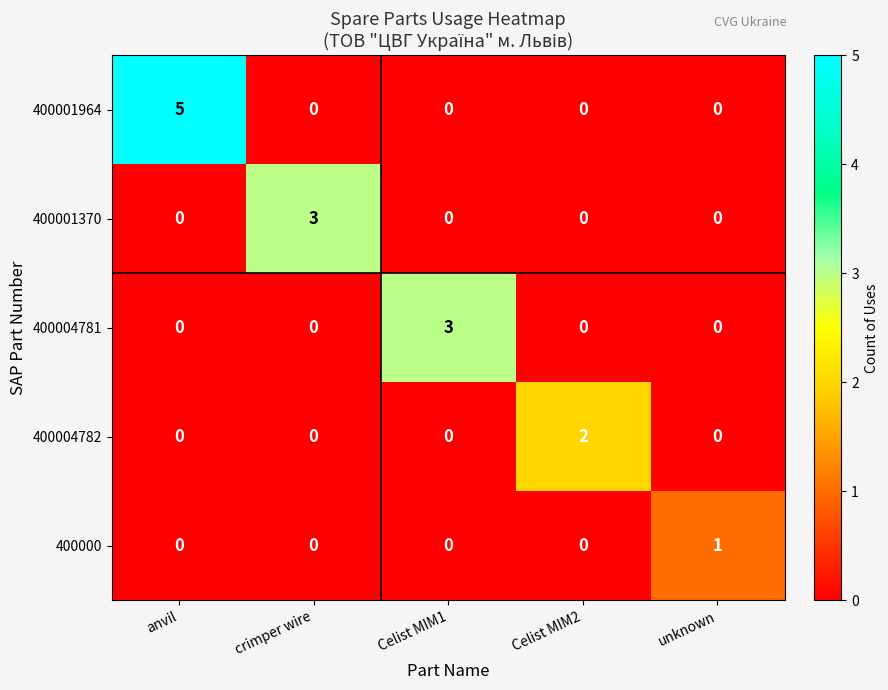

What is the spread (max minus min) of values at crimper wire?

3